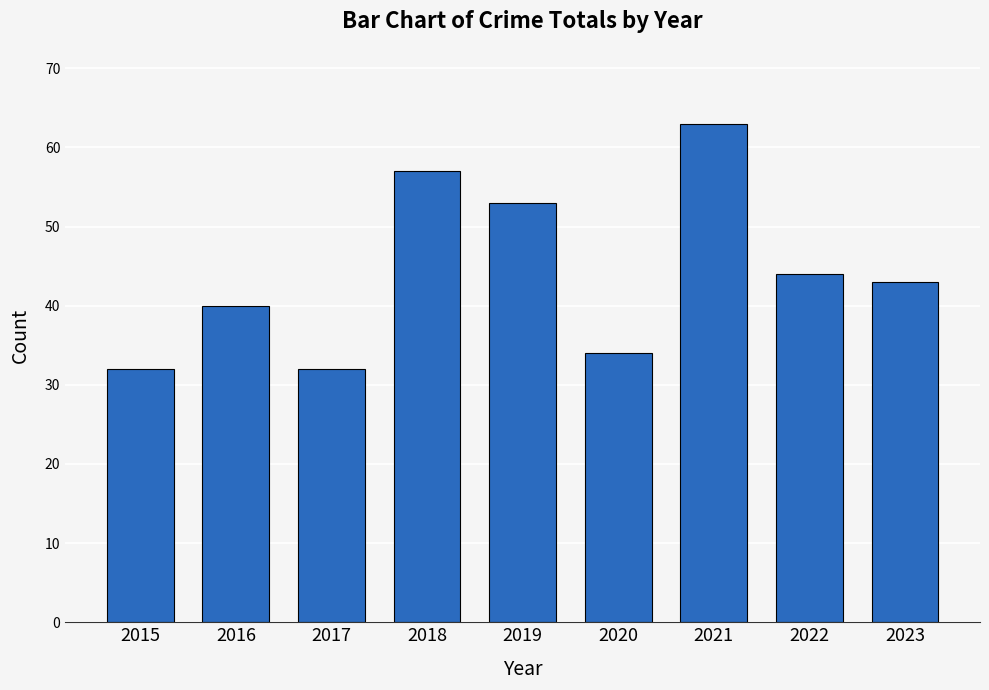

What is the value of the 1st bar from the left?

32